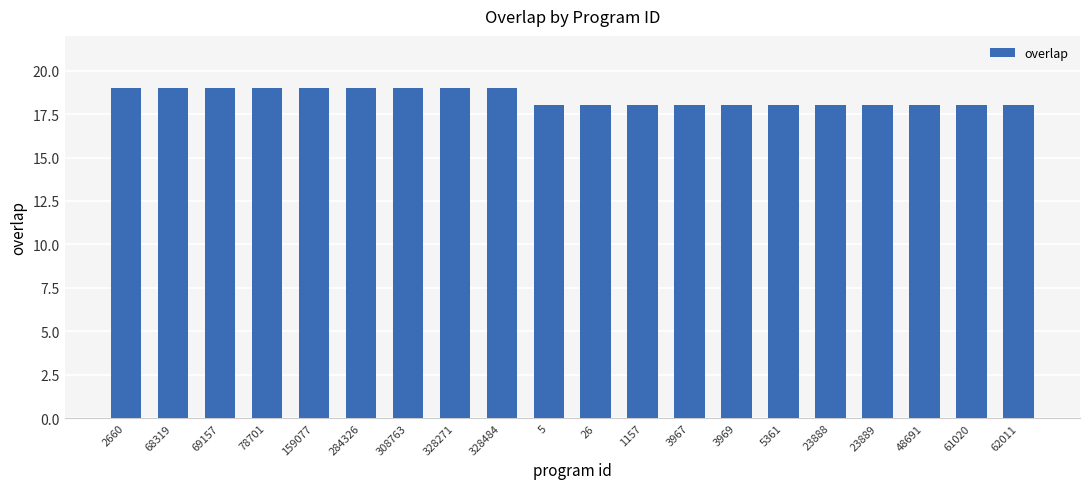

What is the value of the 19th bar from the left?

18